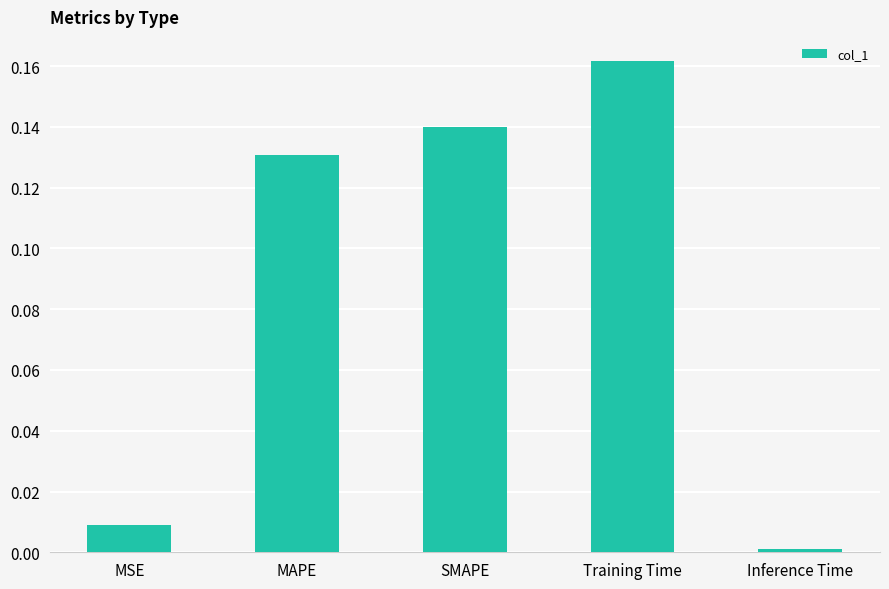

The value at Inference Time is 0.0. True or false?

True